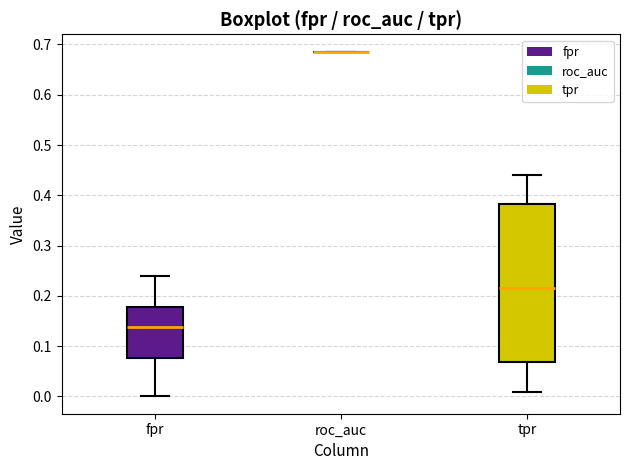

Reading left to right, read every box against the y-axis: the position of its median line, the range the box covers, and the ends of its whiskers. The values are not printed on the chart, so give them approximately, as read against the axis.

fpr: median 0.14, box 0.08 to 0.18, whiskers 0.00 to 0.24
roc_auc: box collapsed to a line at 0.69, whiskers 0.69 to 0.69
tpr: median 0.22, box 0.07 to 0.38, whiskers 0.01 to 0.44